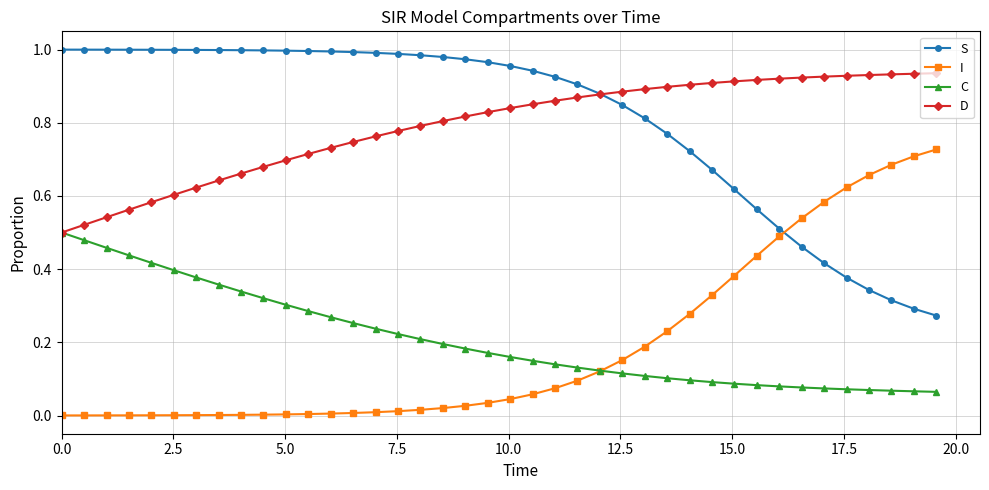

True or false: C and S intersect in this chart.

False